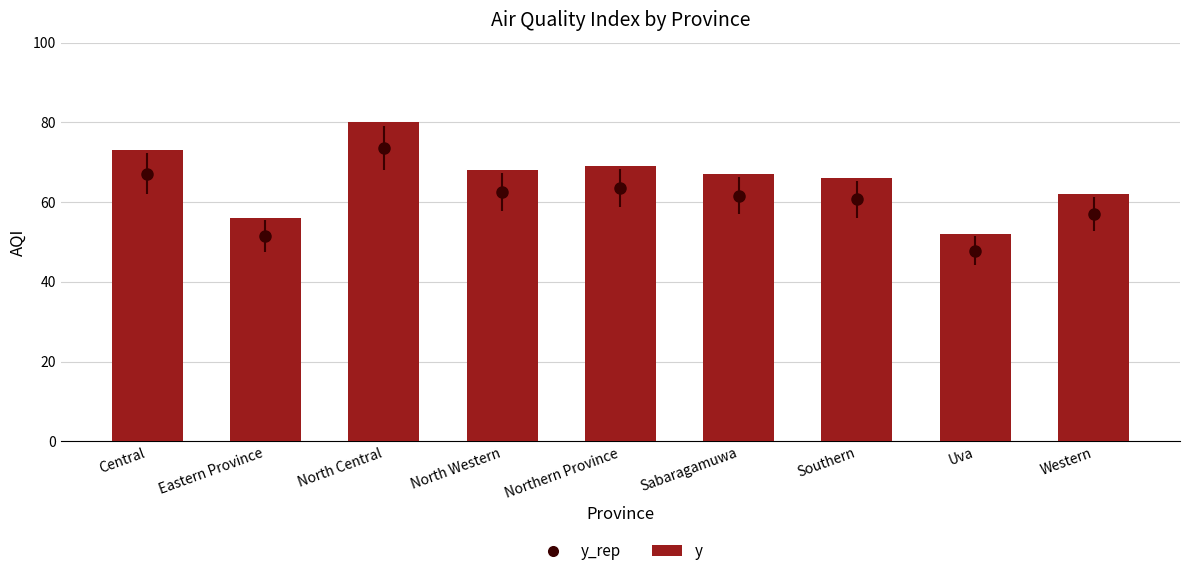

What is the label of the 6th bar from the right?

North Western